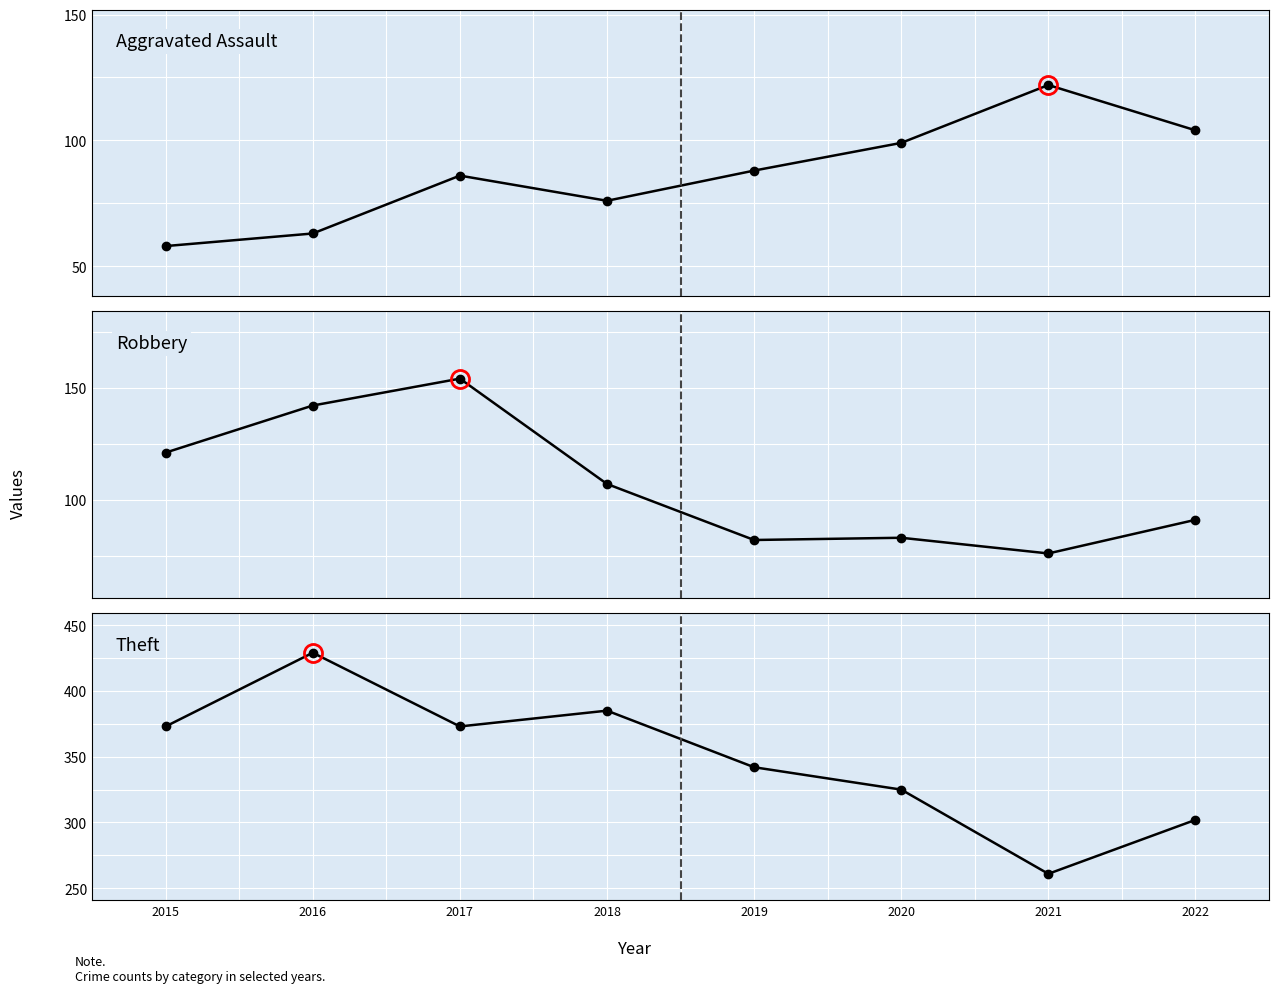

What is the lowest value of the Aggravated Assault series?

58